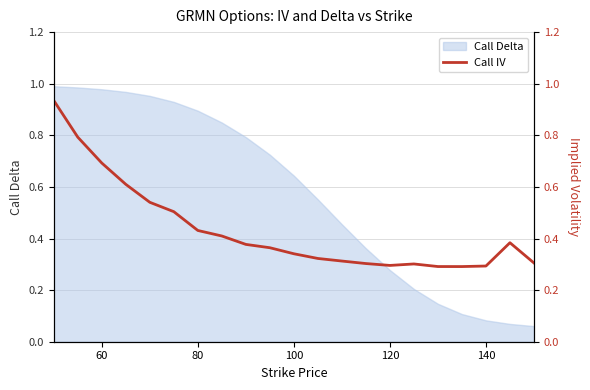

How many values are between 0 and 1?

21